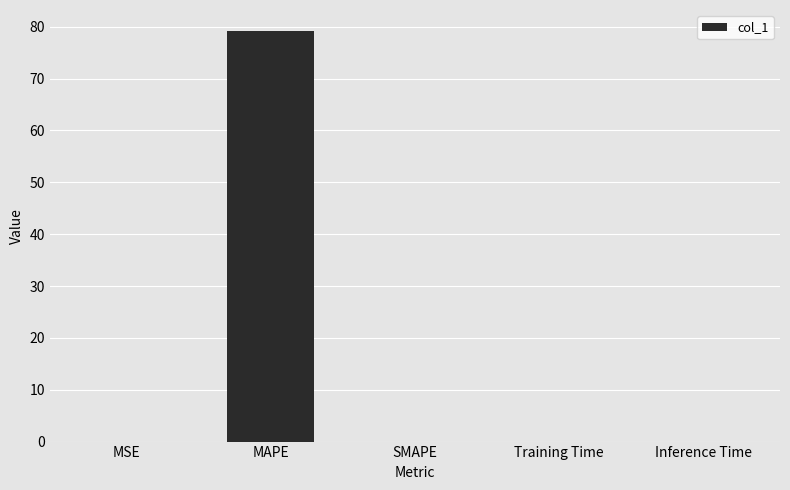

Is it true that the value at MAPE is 121.2?

False